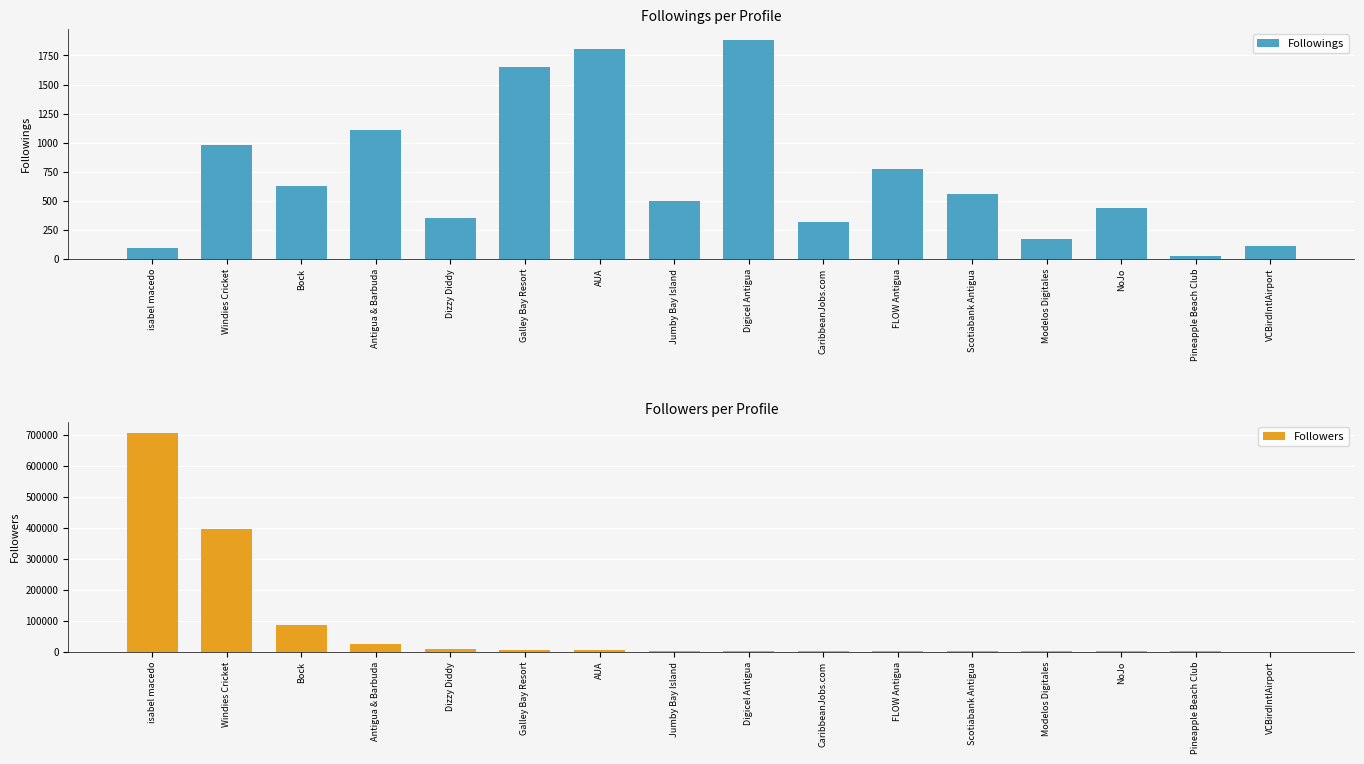

What is the value of the Followers bar at the 5th from the left?

8227